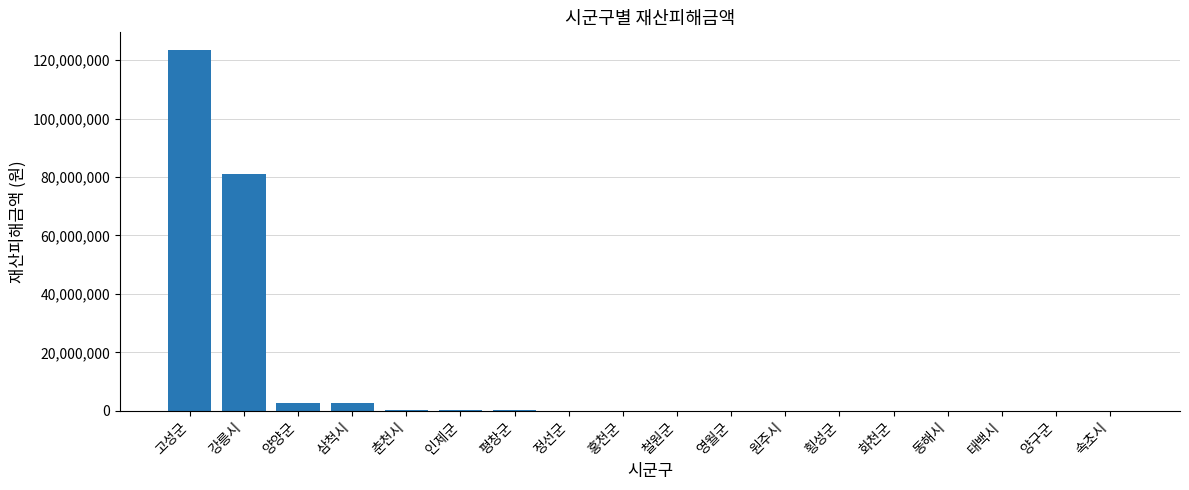

What is the sum of all values?

210410714